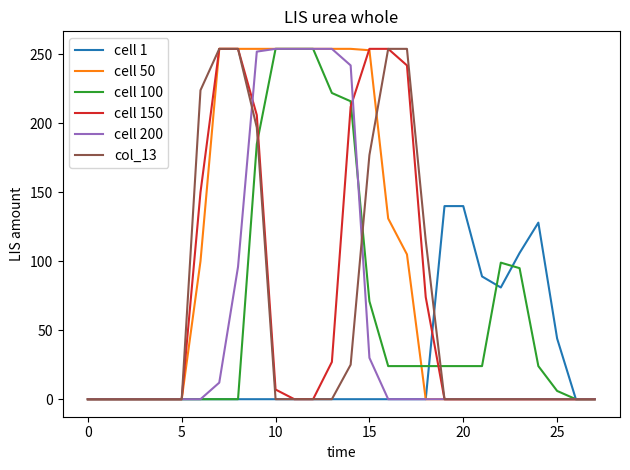

What is the sum of all cell 1 values?

728